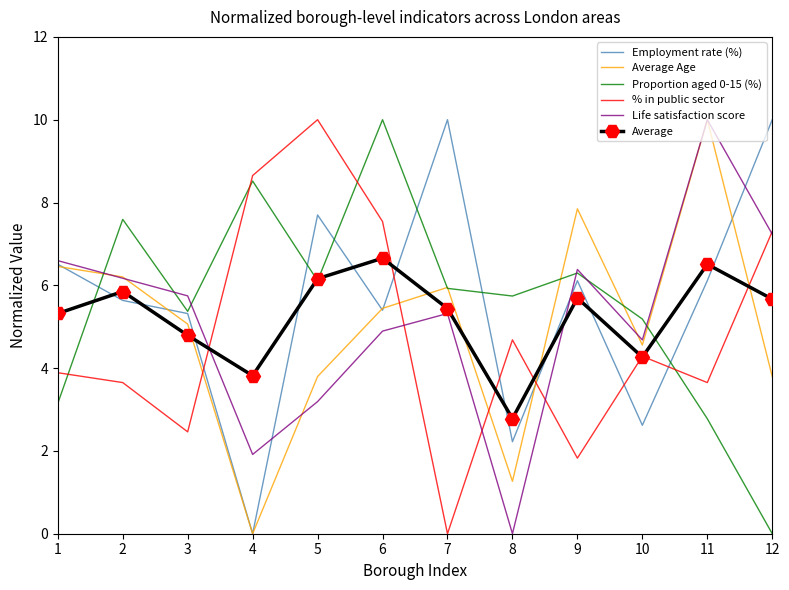

True or false: Life satisfaction score has a value of 1.6 at 2.

False